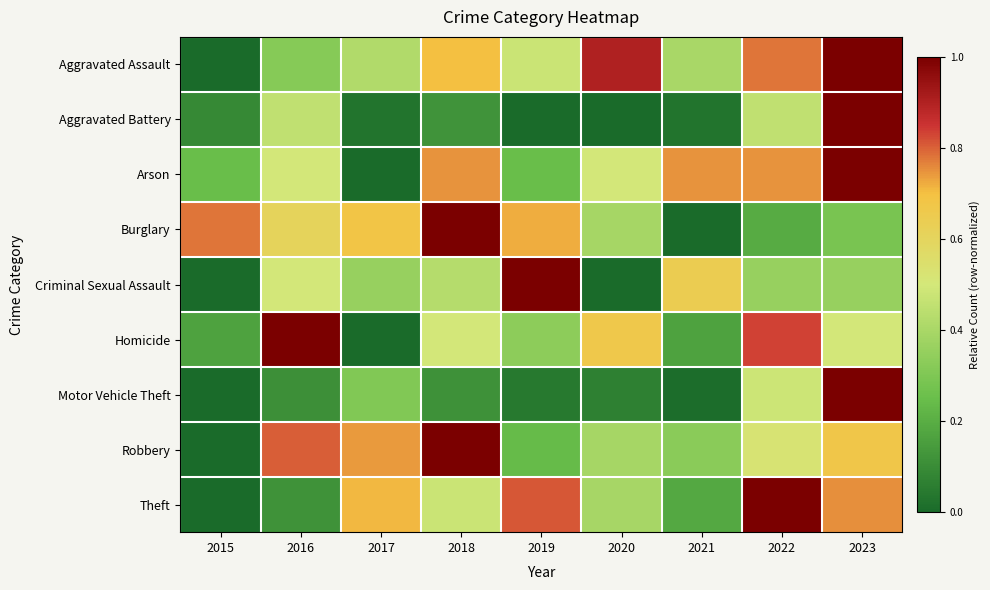

Count the number of data series in this chart.

9